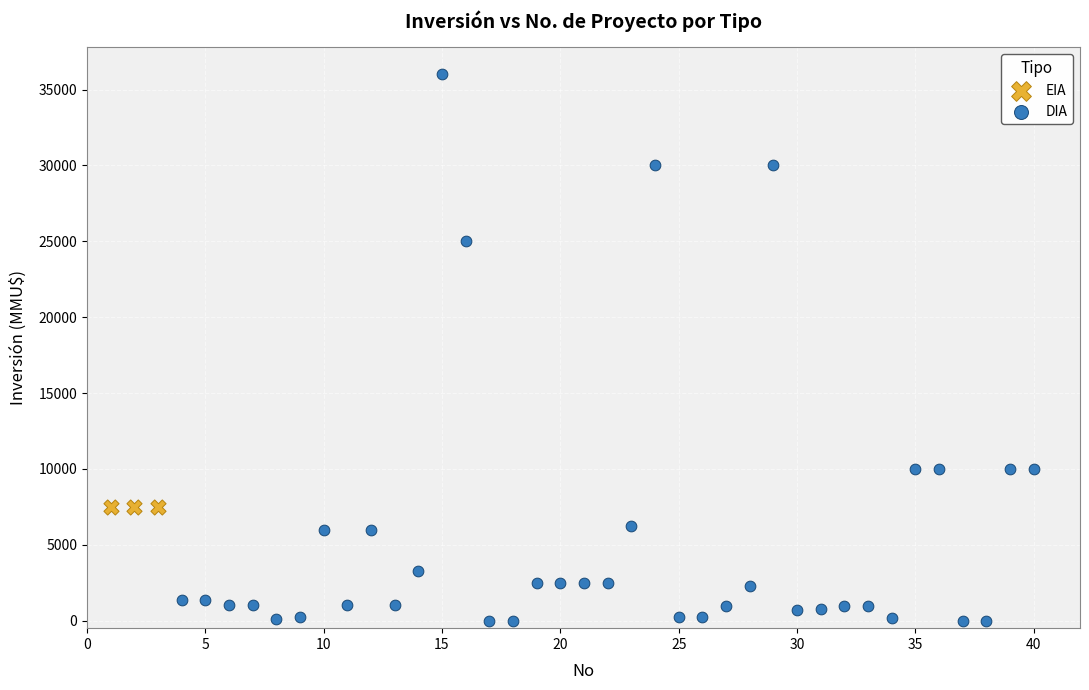

Which series reaches the maximum Y coordinate?

DIA